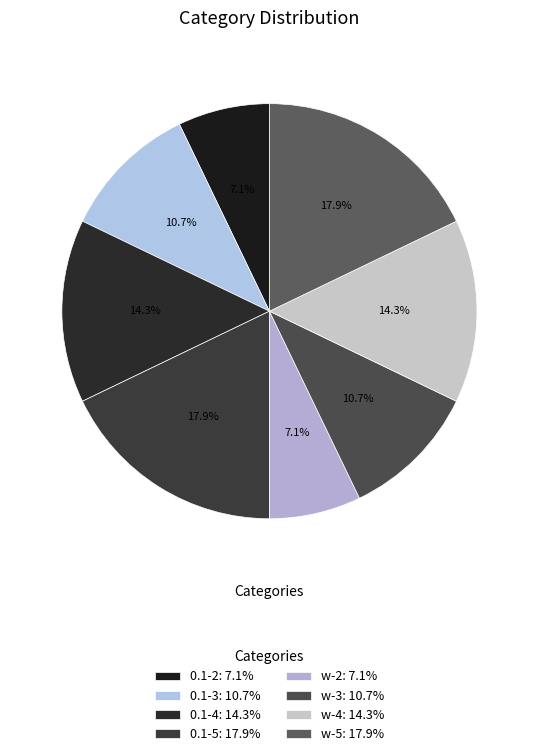

True or false: w-5 accounts for 10% of the total.

False